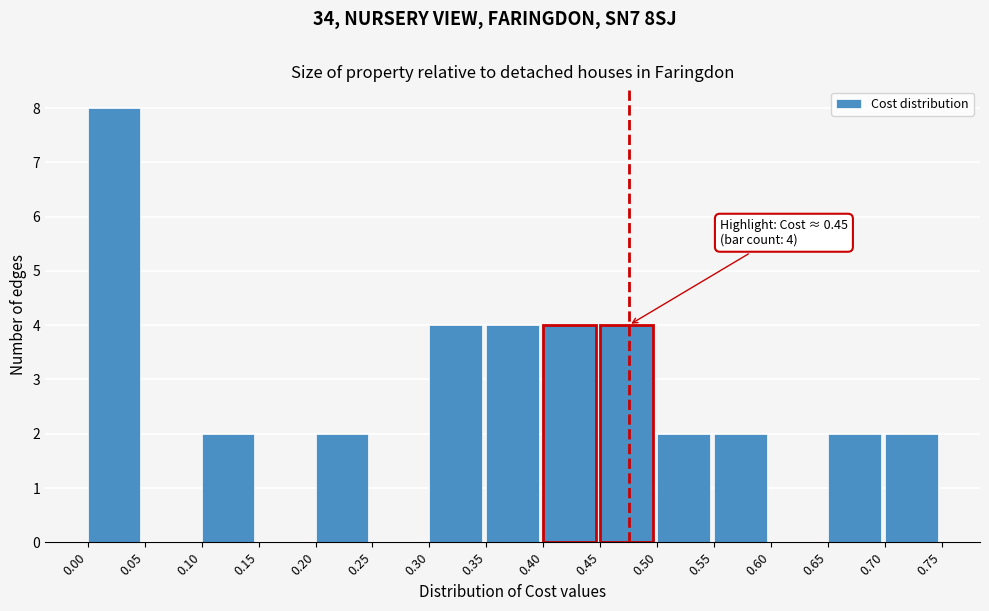

Which range on the x-axis has the tallest bar?

0.00 to 0.05